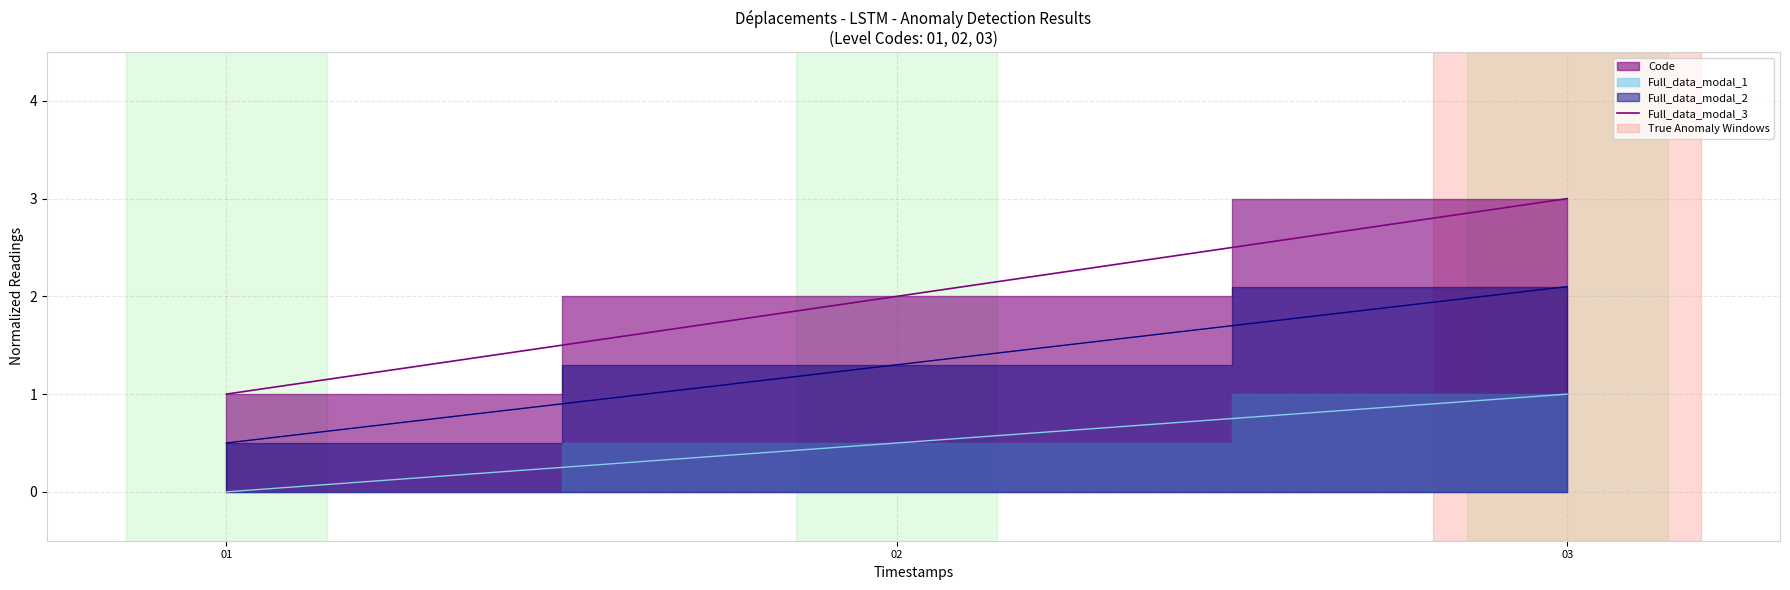

The chart shows a value of 2 at 02. True or false?

True